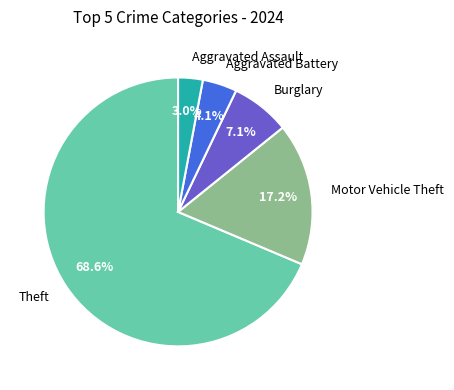

To the nearest percent, what portion does Burglary represent?

7%